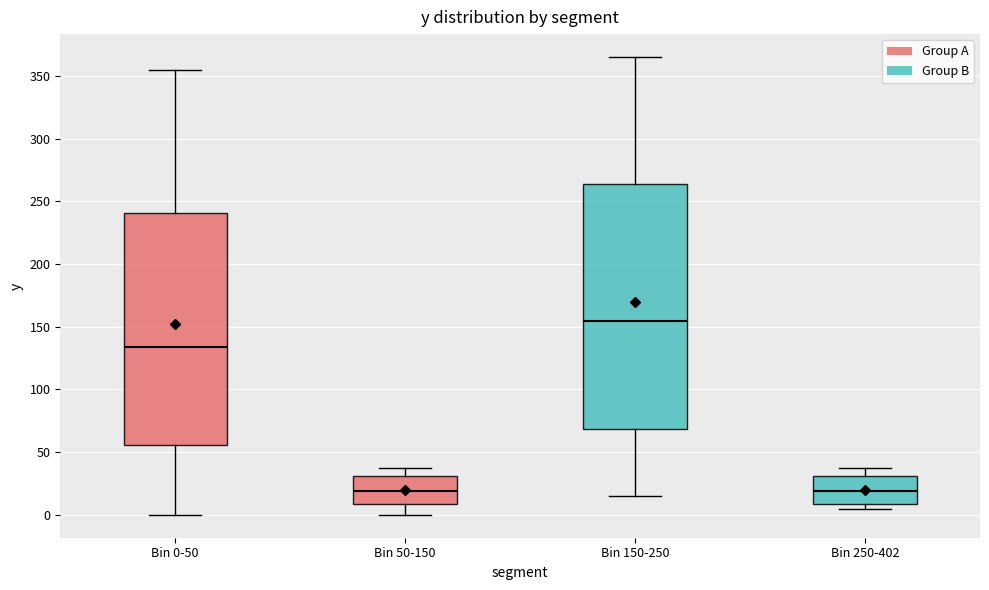

Reading left to right, transcribe this box plot: for each box, give where its median line is, the range the box spans, and where its two whiskers end, as read against the y-axis. The values are not printed on the chart, so give them approximately, as read against the axis.

Bin 0-50: median 135, box 55 to 240, whiskers 0 to 355
Bin 50-150: median 20, box 10 to 30, whiskers 0 to 35
Bin 150-250: median 155, box 70 to 265, whiskers 15 to 365
Bin 250-402: median 20, box 10 to 30, whiskers 5 to 35